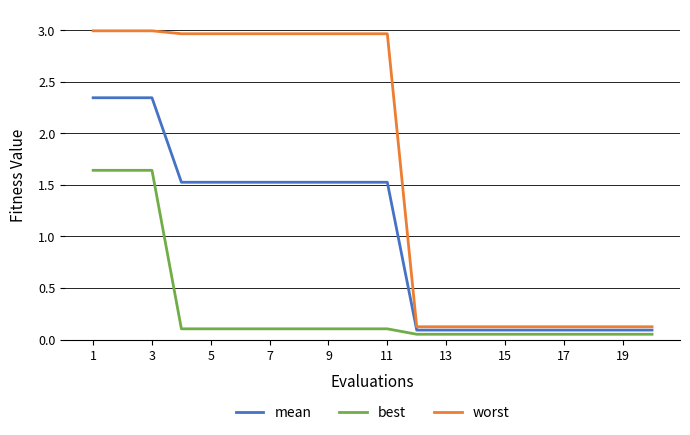

What is the sum of all mean values?

20.1